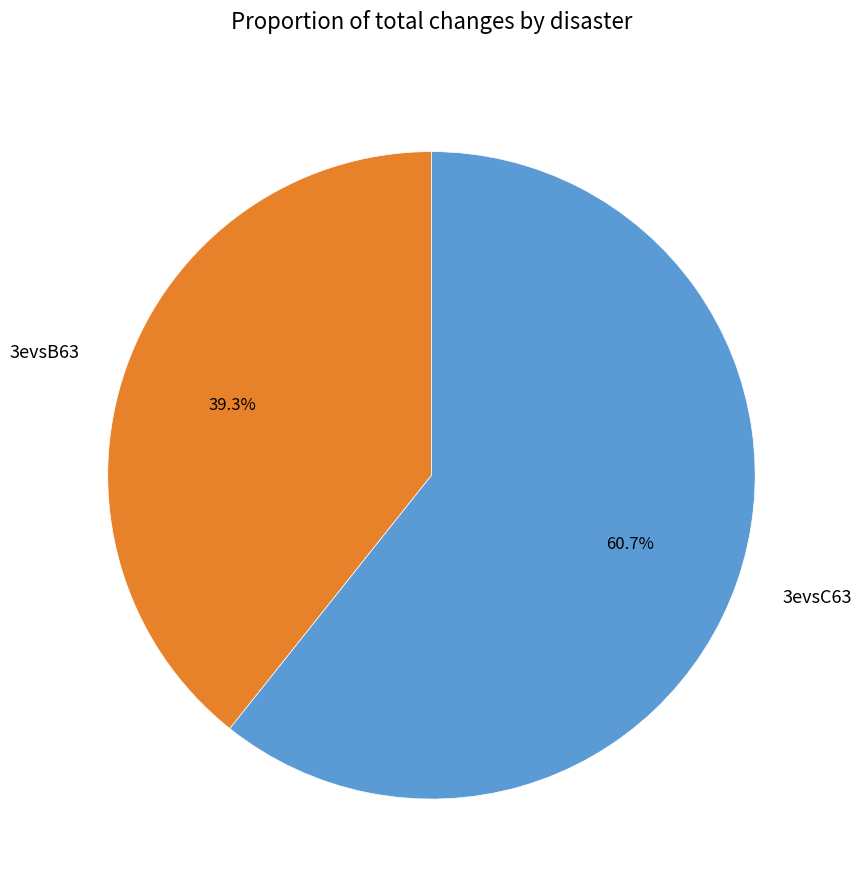

Rank the categories by value from lowest to highest.

3evsB63, 3evsC63